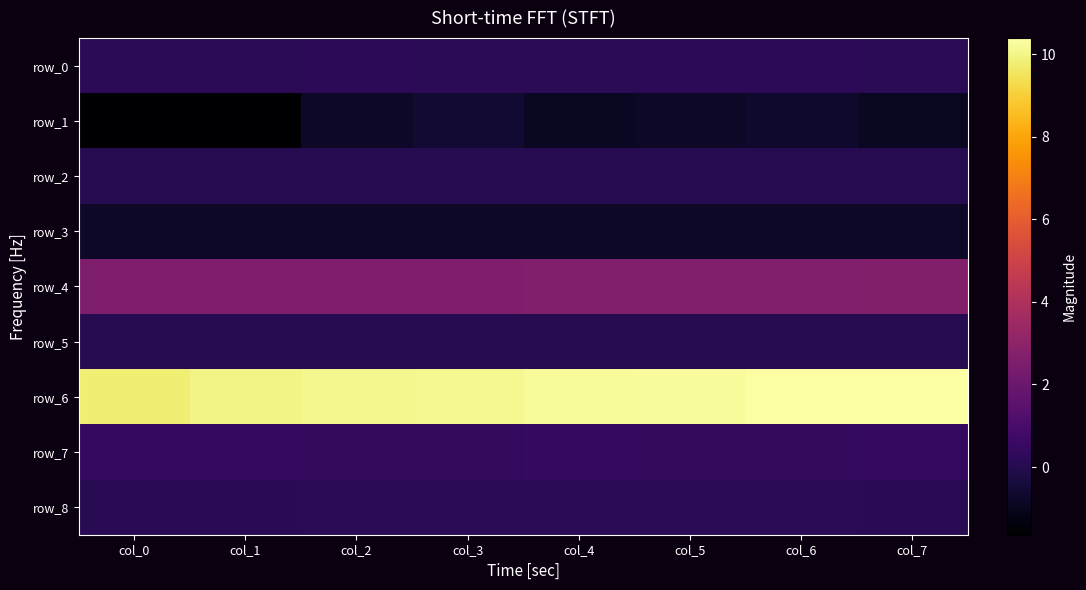

What is the difference between the maximum and minimum values in the row_6 series?

0.6